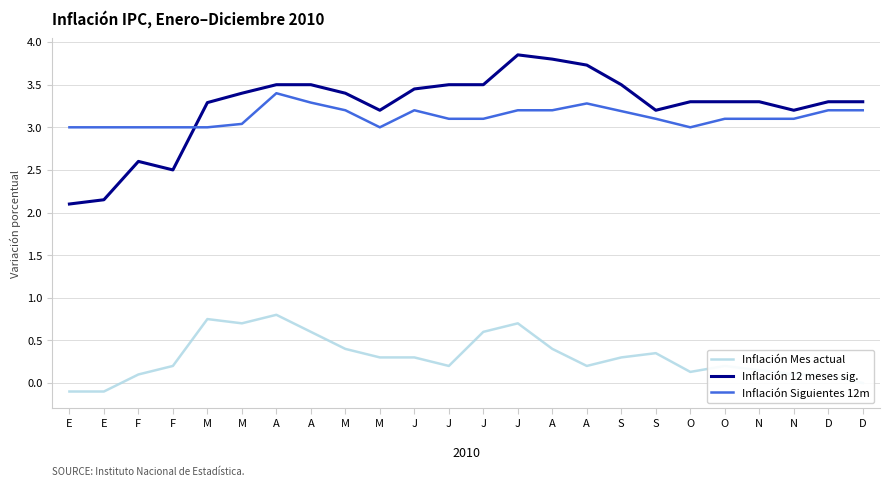

Does the chart have visible grid lines?

Yes